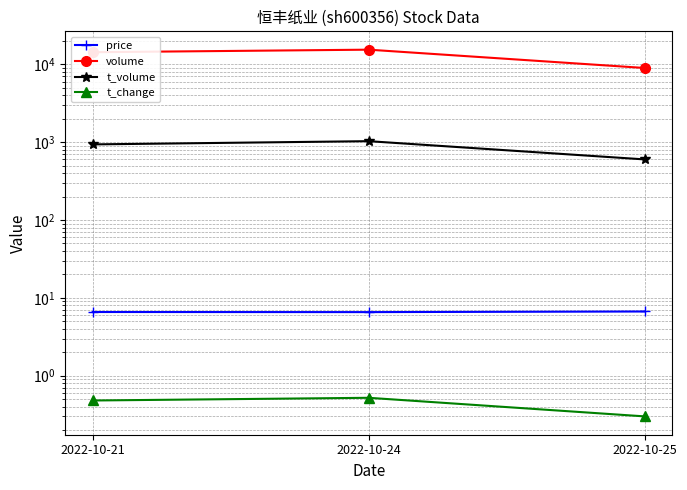

At which label does t_volume first exceed 937?

2022-10-24